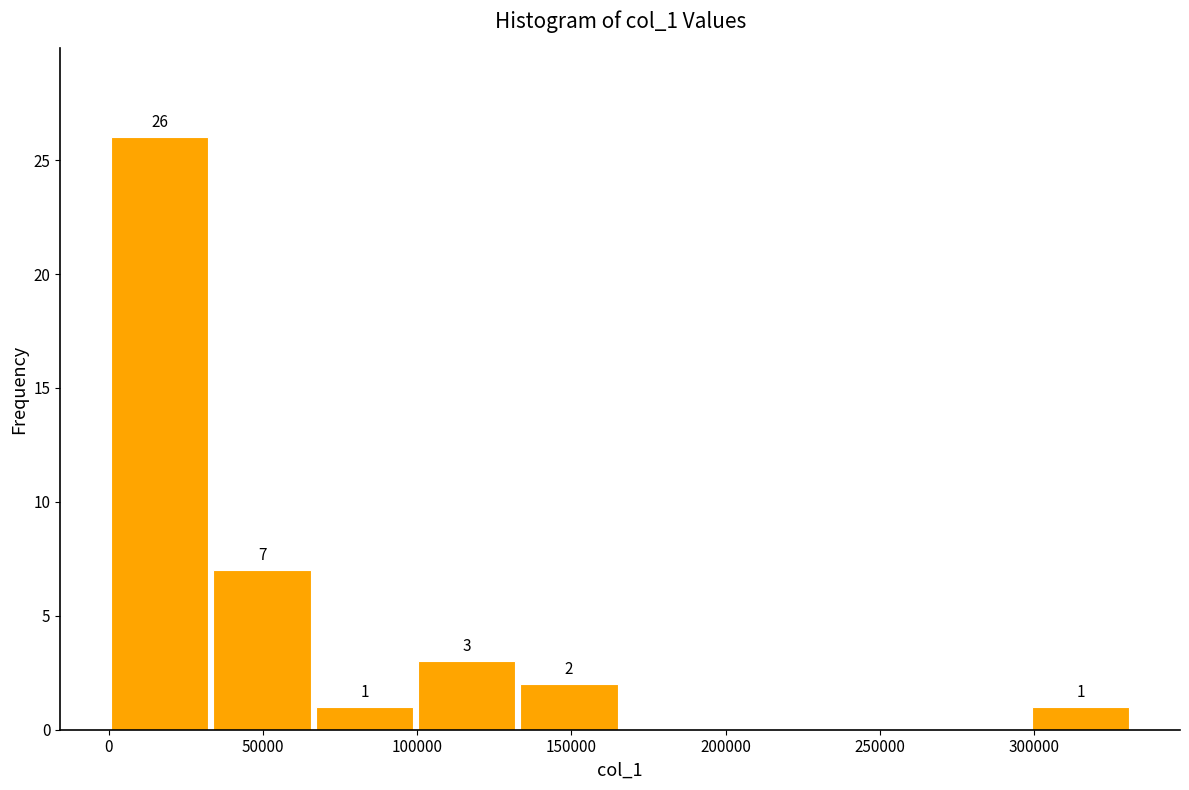

Over which range of the x-axis is the bar tallest?

0 to 35000